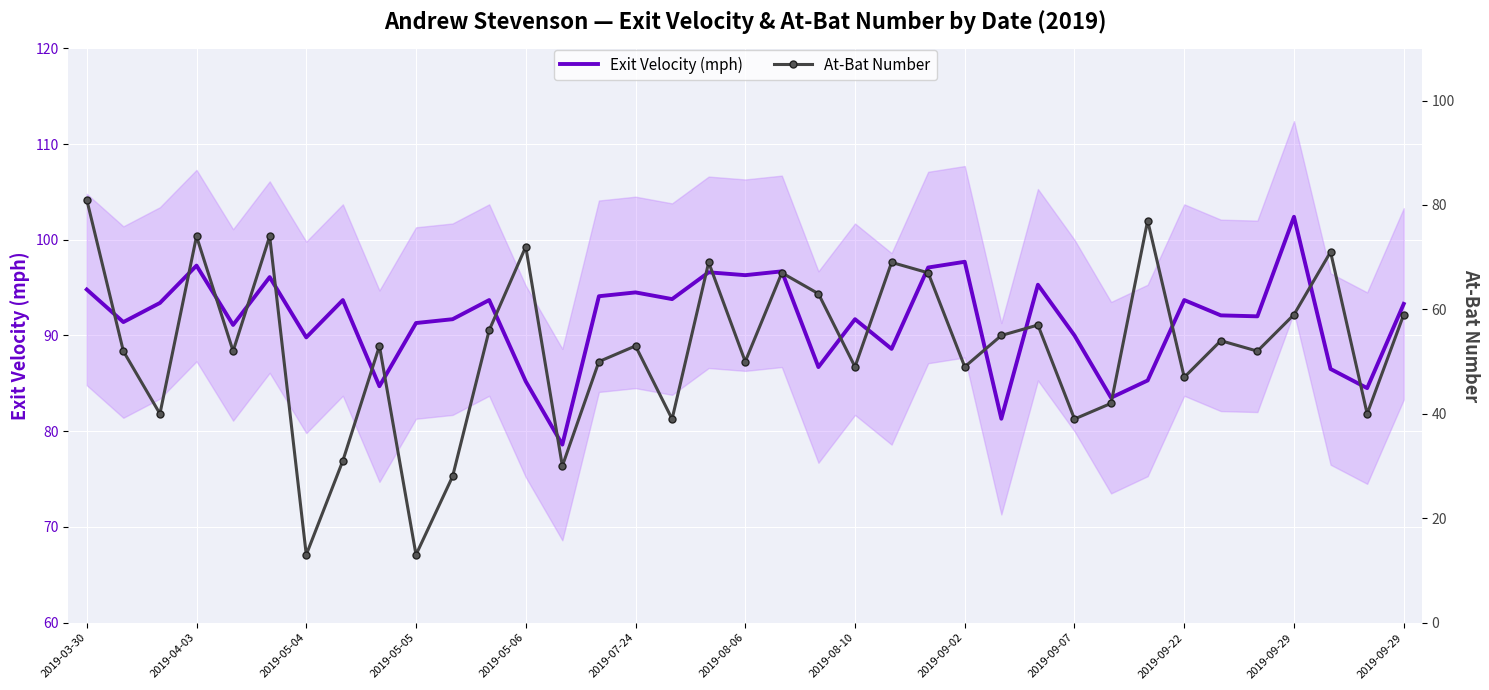

True or false: Exit Velocity (mph) and At-Bat Number intersect in this chart.

False